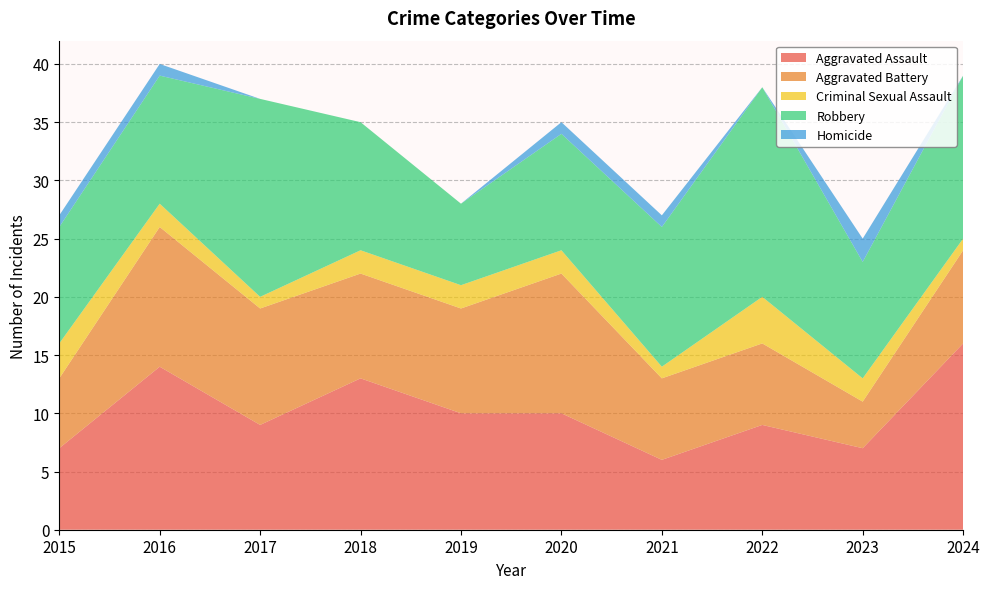

Reading left to right, what are all the values shown in this chart?

Aggravated Assault: 7	14	9	13	10	10	6	9	7	16
Aggravated Battery: 6	12	10	9	9	12	7	7	4	8
Criminal Sexual Assault: 3	2	1	2	2	2	1	4	2	1
Robbery: 10	11	17	11	7	10	12	18	10	14
Homicide: 1	1	0	0	0	1	1	0	2	0